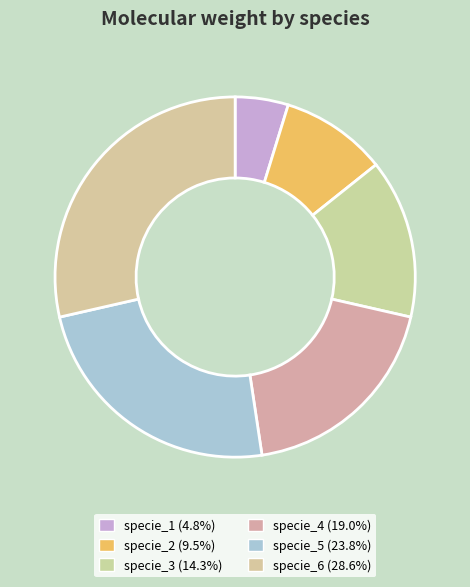

Is it true that specie_6 is 29% of the pie?

True